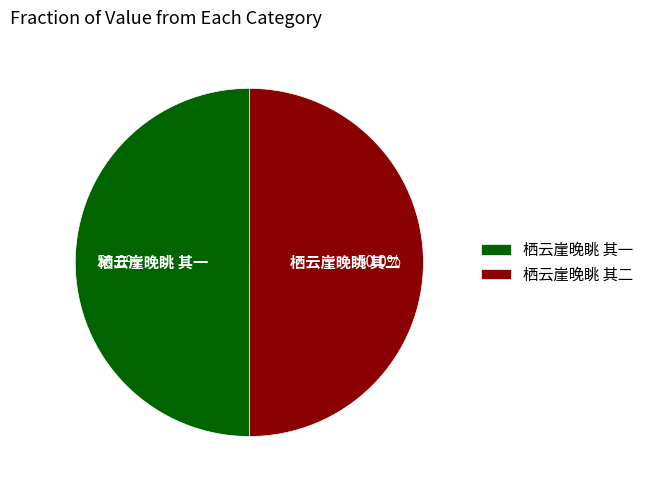

What percentage is NOT represented by 栖云崖晚眺 其一?

50.0%